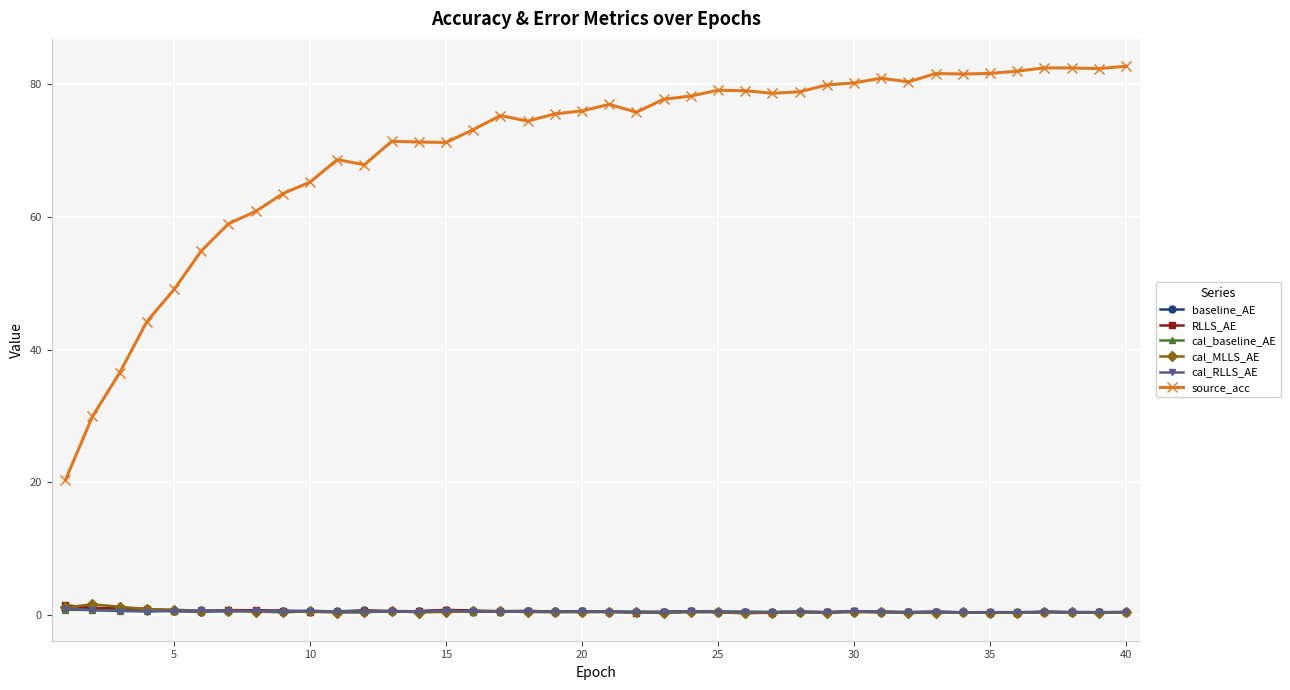

Which series has the largest range (max minus min)?

source_acc